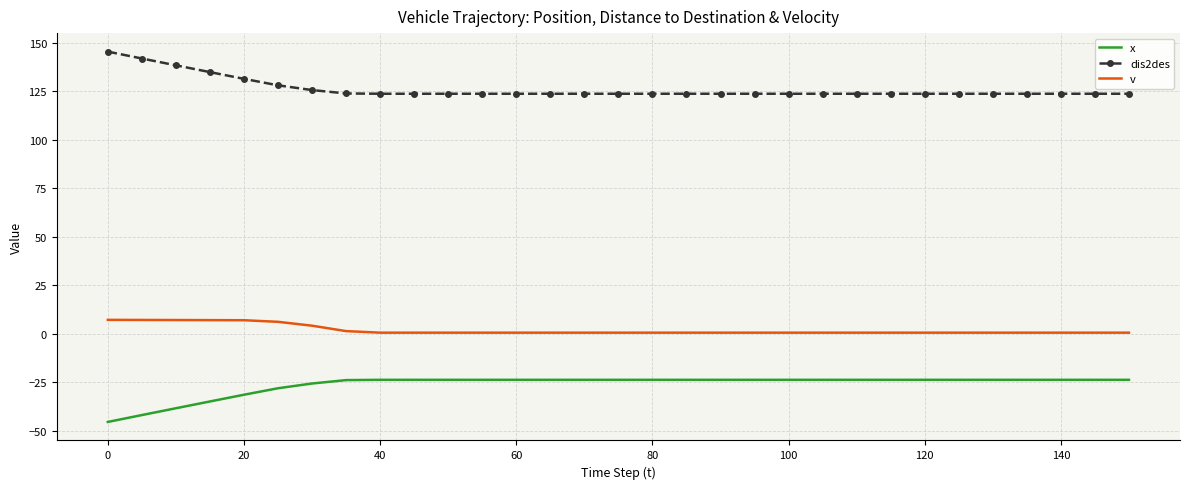

Rank the series by their average value, from lowest to highest.

x, v, dis2des